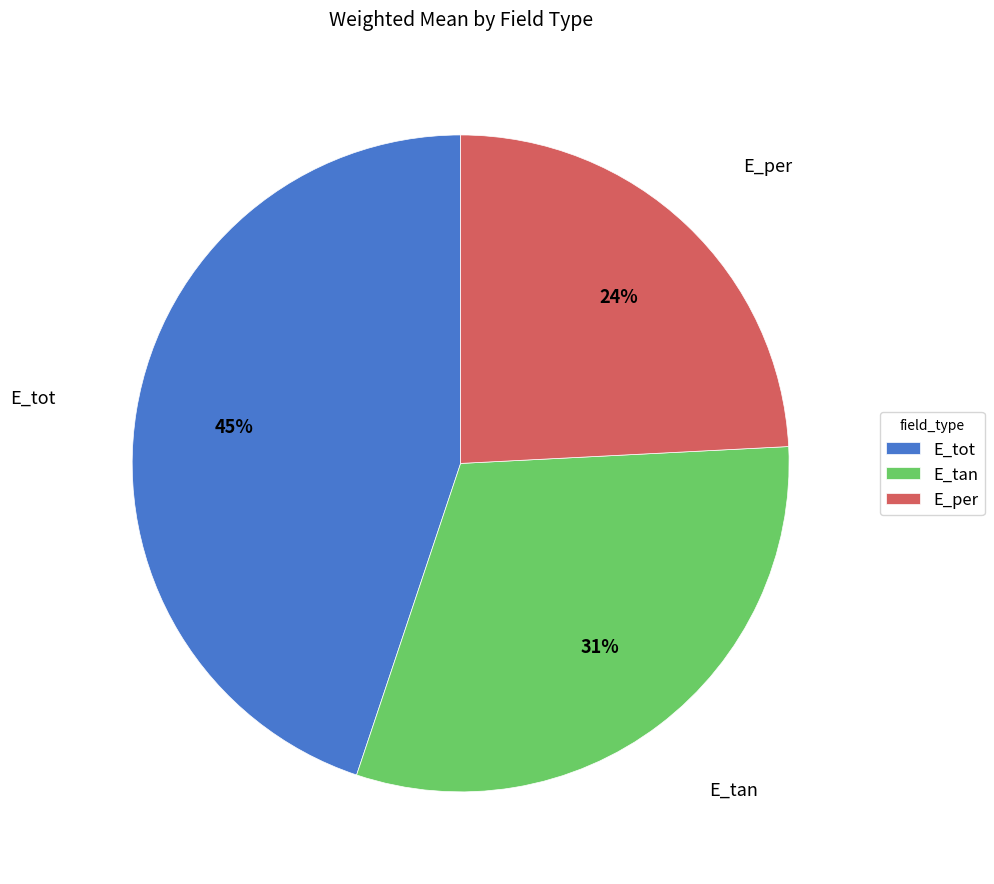

To the nearest percent, what is the difference between the largest and smallest slice percentages?

21%